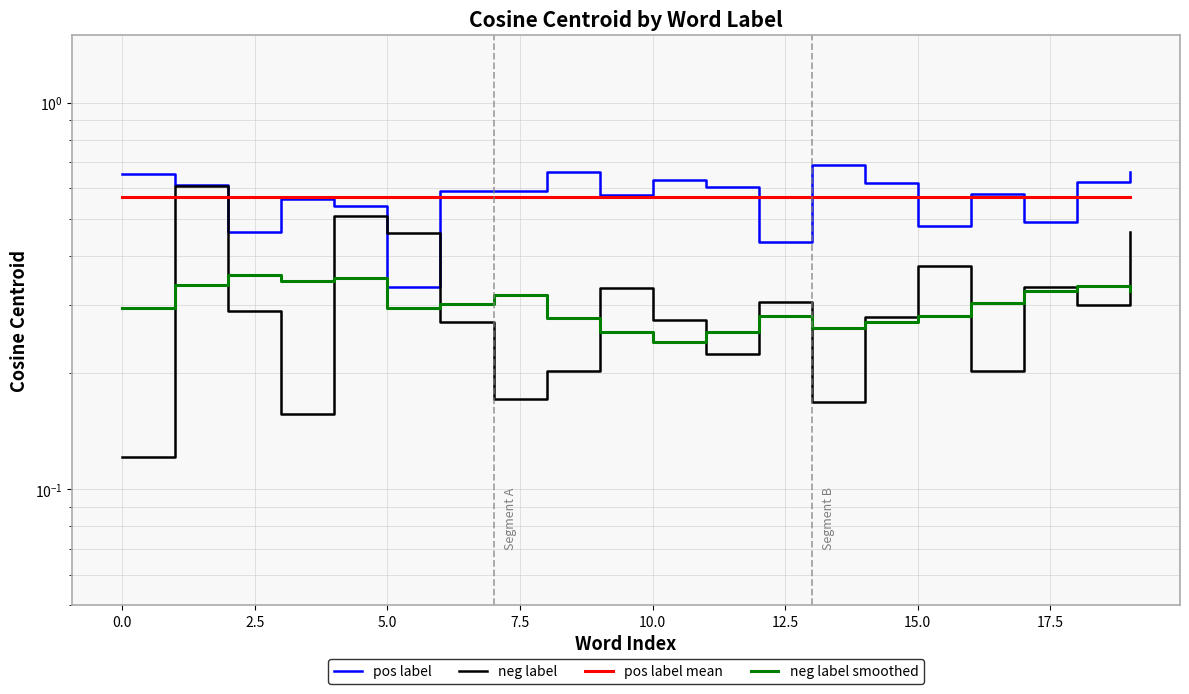

True or false: pos label and pos label mean cross at least once.

True